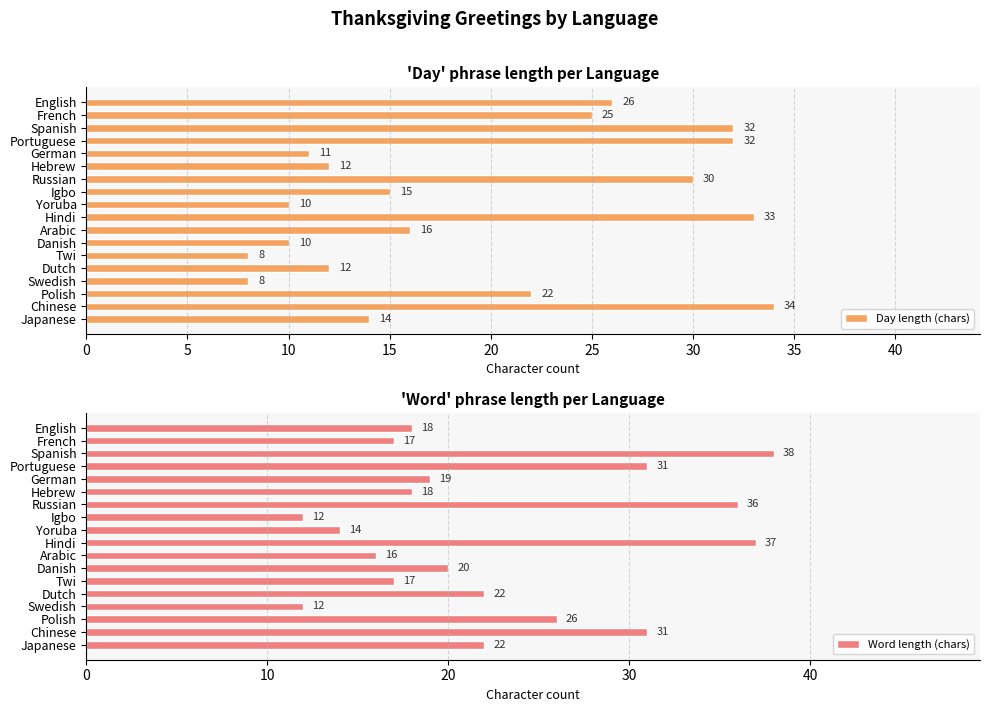

Is it true that Day length (chars) equals 11 at German?

True